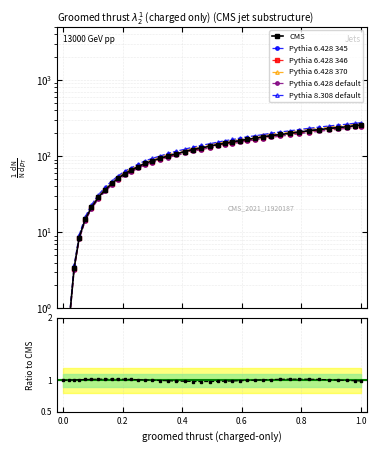

What is the average value?

122.8